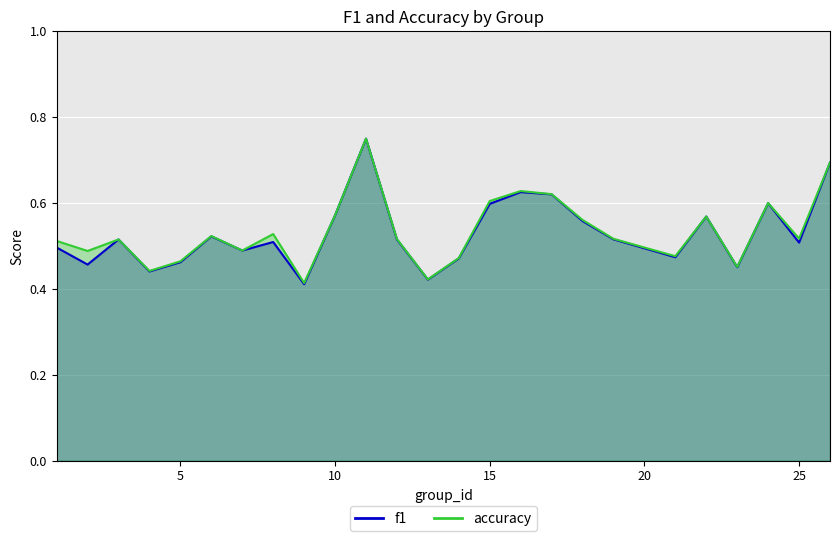

What is the smallest value displayed?

0.4